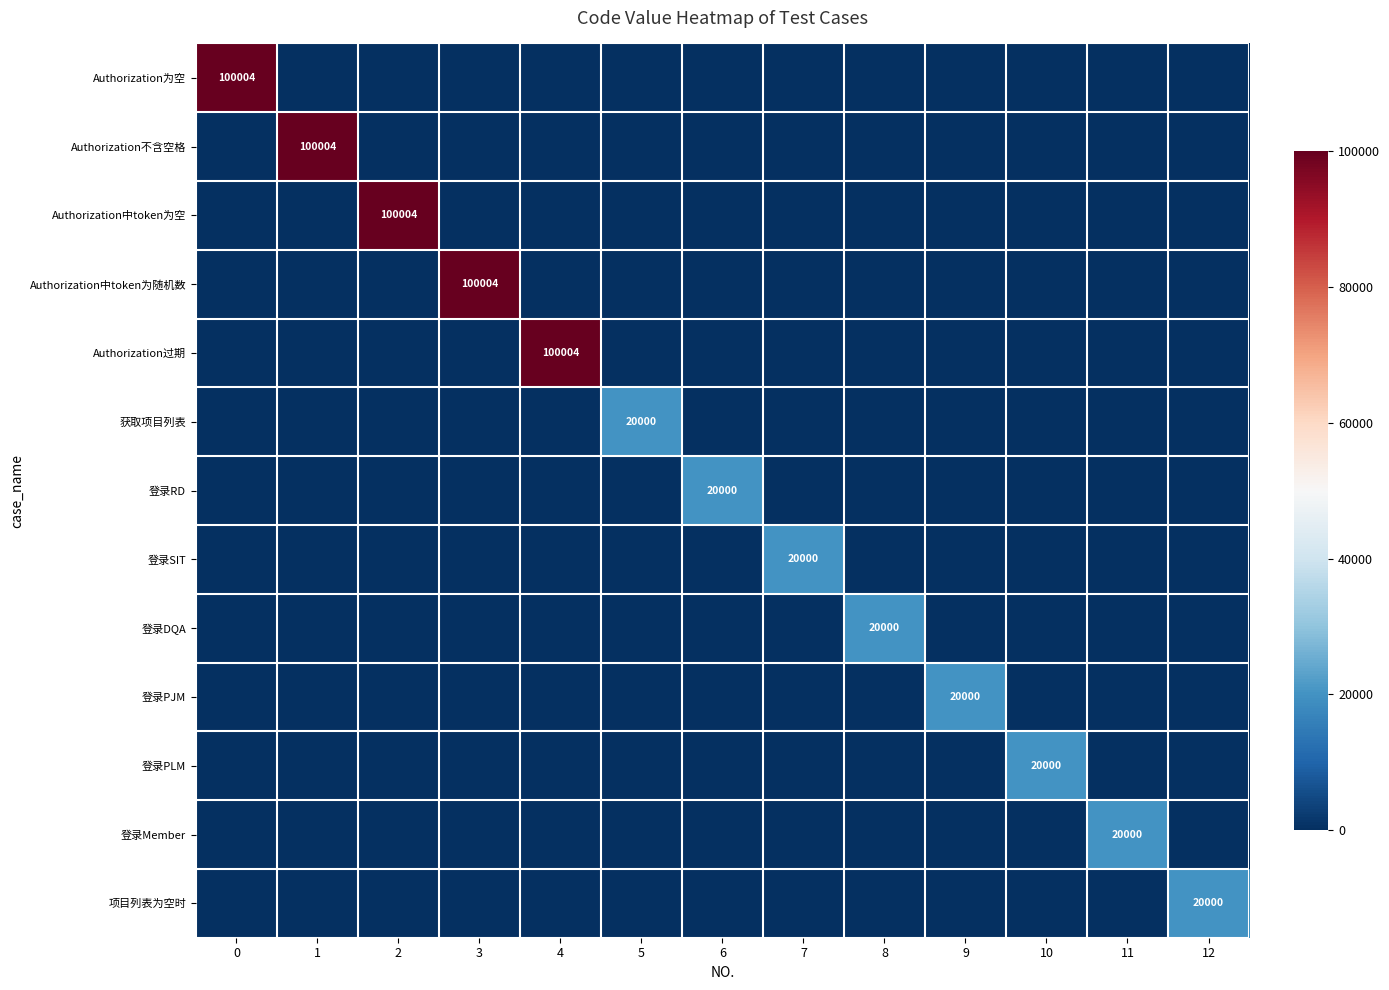

How many distinct data groups are displayed?

13